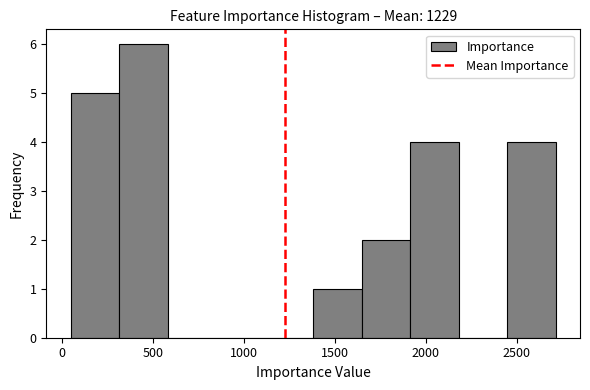

What is the height of the bar covering 2450 to 2700 on the x-axis? Neither the bar edges nor the heights are printed on the chart, so give them approximately, as read against the axes.

4